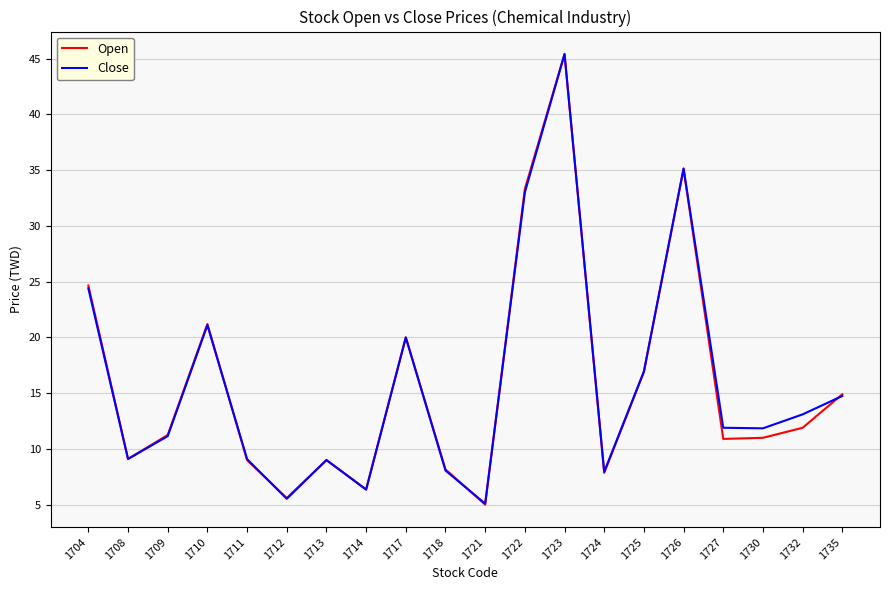

What is the difference between the Open values at 1704 and 1708?

15.5